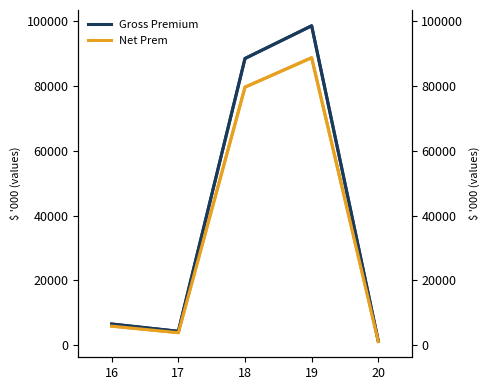

What is the greatest value displayed?

98652.0